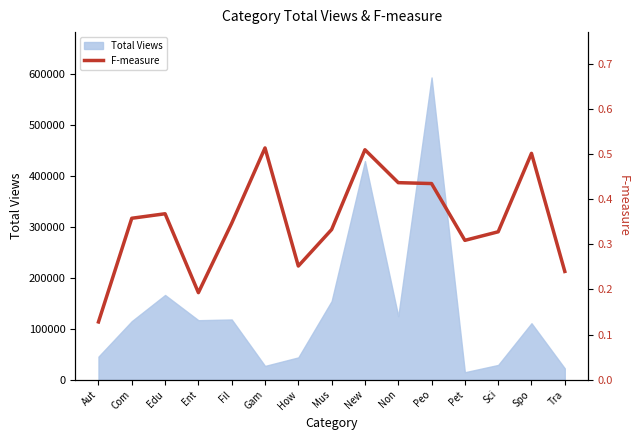

How many interior local peaks (higher than both neighbors) does the data have?

4